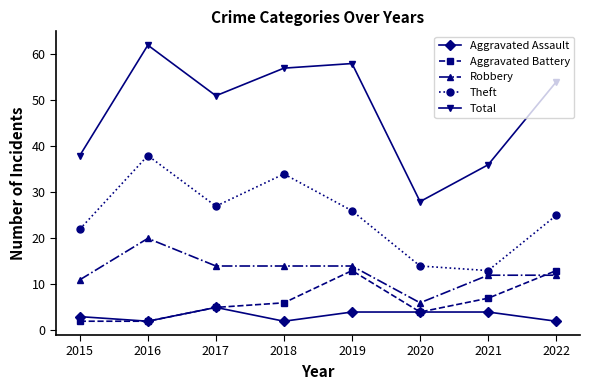

Reading right to left, extract all data points from this chart.

Aggravated Assault: 2	4	4	4	2	5	2	3
Aggravated Battery: 13	7	4	13	6	5	2	2
Robbery: 12	12	6	14	14	14	20	11
Theft: 25	13	14	26	34	27	38	22
Total: 54	36	28	58	57	51	62	38